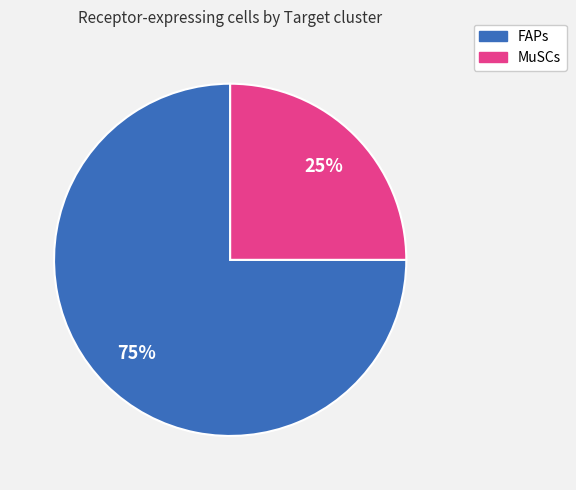

True or false: MuSCs accounts for 33% of the total.

False